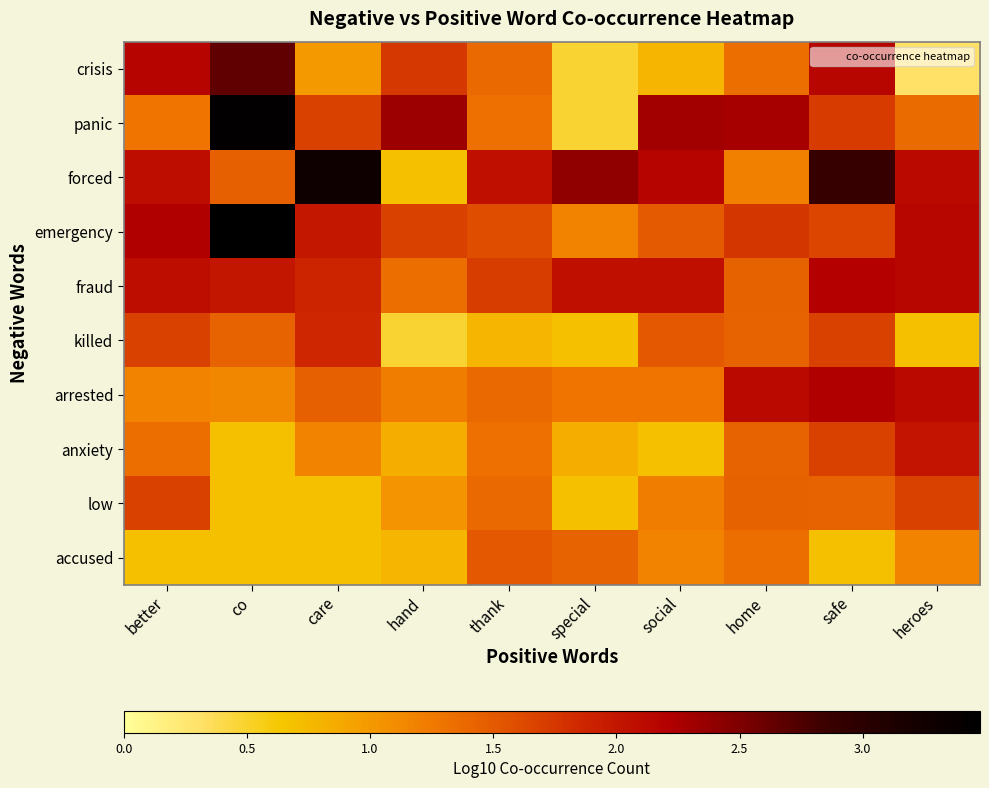

Reading left to right, extract all data points from this chart.

crisis: better=2.2	co=2.7	care=1.0	hand=1.7	thank=1.4	special=0.5	social=0.8	home=1.3	safe=2.1	heroes=0.3
panic: better=1.3	co=3.4	care=1.7	hand=2.3	thank=1.3	special=0.5	social=2.3	home=2.3	safe=1.7	heroes=1.4
forced: better=2.1	co=1.5	care=3.3	hand=0.7	thank=2.1	special=2.4	social=2.2	home=1.2	safe=2.9	heroes=2.1
emergency: better=2.2	co=3.5	care=2.0	hand=1.7	thank=1.6	special=1.2	social=1.5	home=1.8	safe=1.6	heroes=2.2
fraud: better=2.1	co=2.0	care=1.9	hand=1.3	thank=1.7	special=2.1	social=2.1	home=1.4	safe=2.2	heroes=2.2
killed: better=1.7	co=1.4	care=1.9	hand=0.5	thank=0.8	special=0.7	social=1.5	home=1.4	safe=1.7	heroes=0.7
arrested: better=1.2	co=1.1	care=1.5	hand=1.2	thank=1.4	special=1.3	social=1.3	home=2.1	safe=2.2	heroes=2.1
anxiety: better=1.3	co=0.7	care=1.2	hand=0.8	thank=1.3	special=0.8	social=0.7	home=1.4	safe=1.7	heroes=2.0
low: better=1.7	co=0.7	care=0.7	hand=1.0	thank=1.4	special=0.7	social=1.2	home=1.4	safe=1.4	heroes=1.7
accused: better=0.7	co=0.7	care=0.7	hand=0.8	thank=1.5	special=1.4	social=1.2	home=1.3	safe=0.7	heroes=1.2